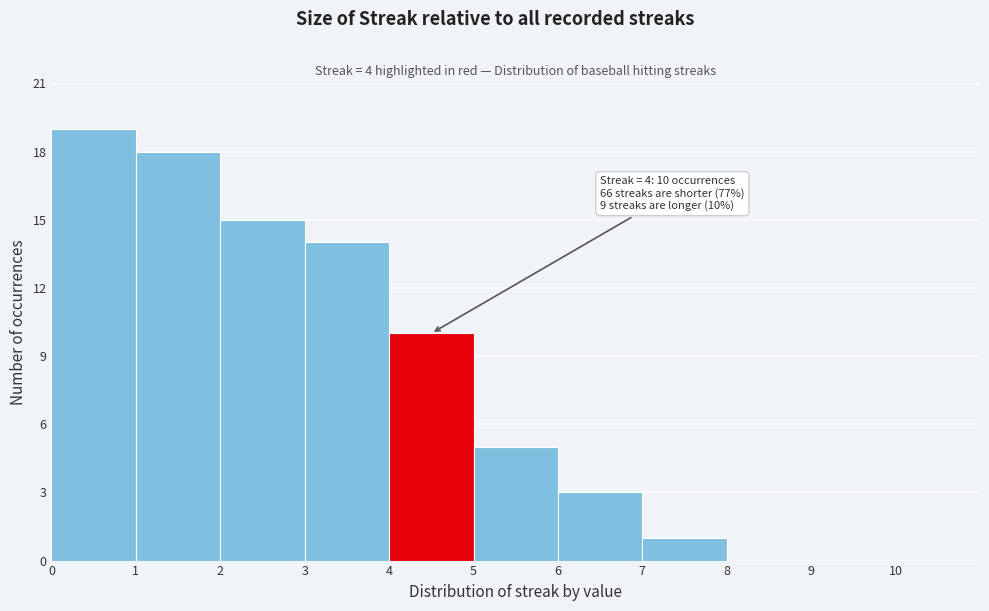

Which range on the x-axis has the tallest bar?

0 to 1